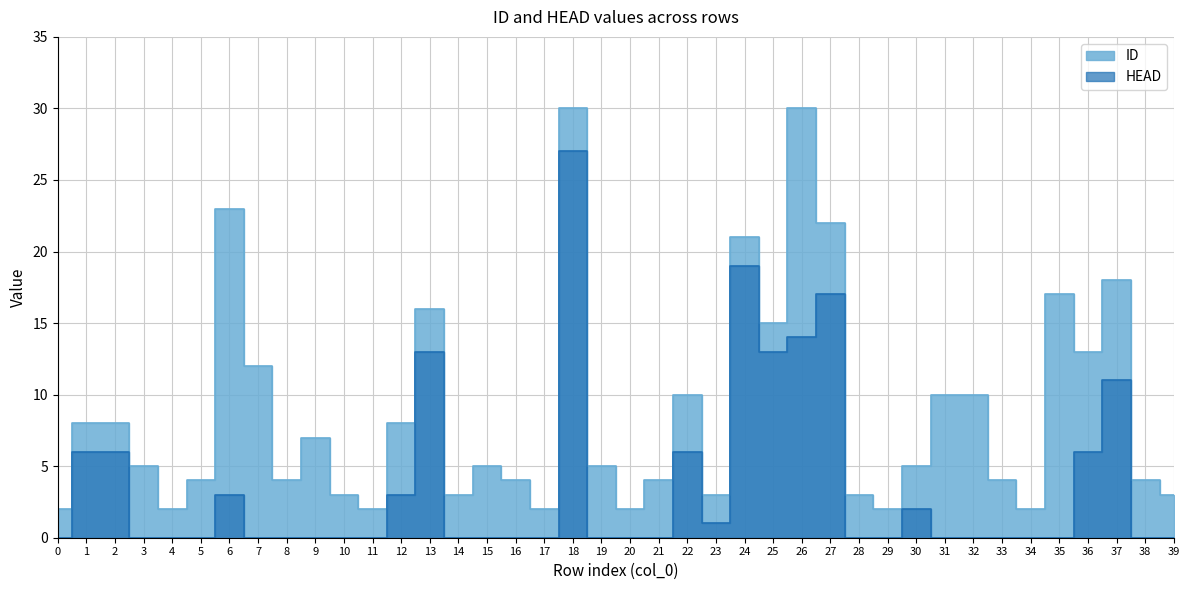

Which series has the widest spread of values?

ID